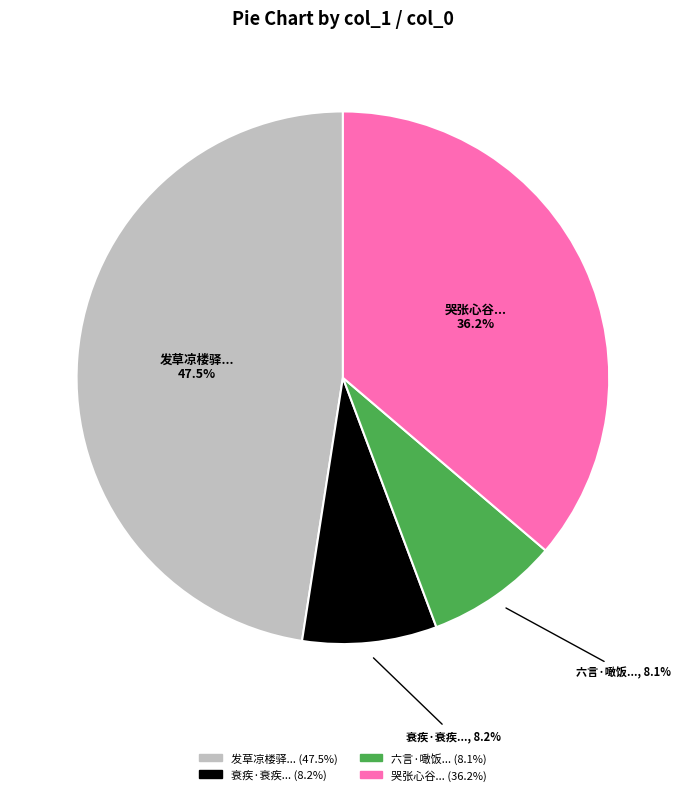

Does any single category account for the majority?

No